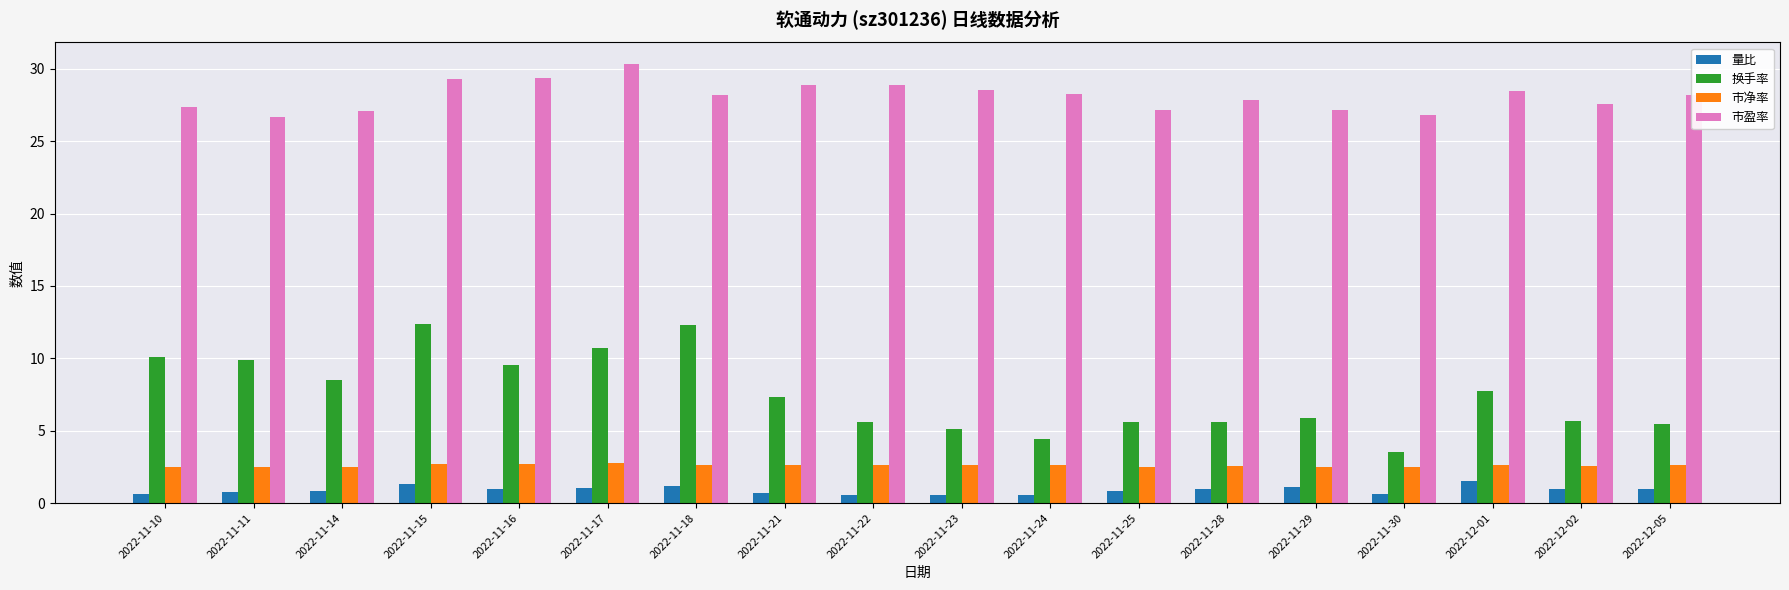

What is the average value of the 市盈率 series?

28.1